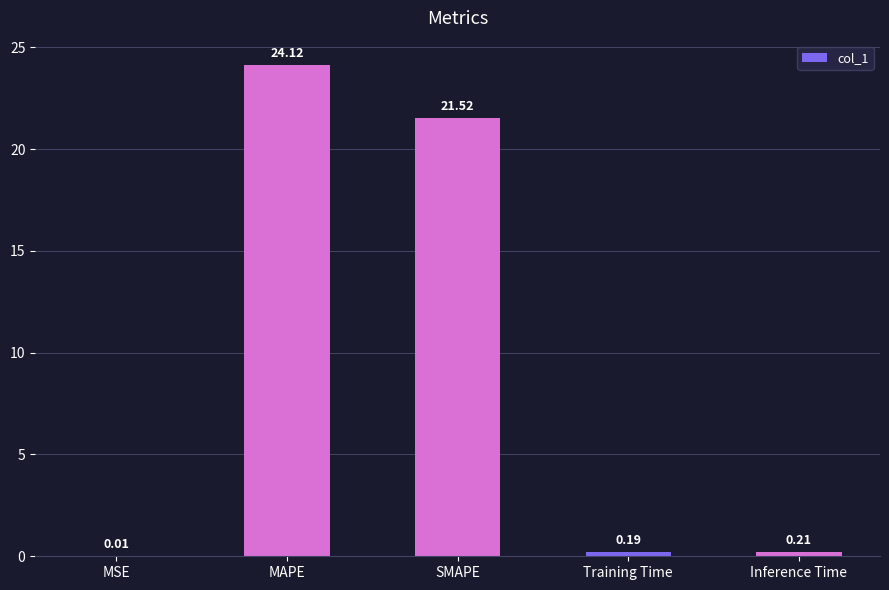

What is the sum of all values?

46.0